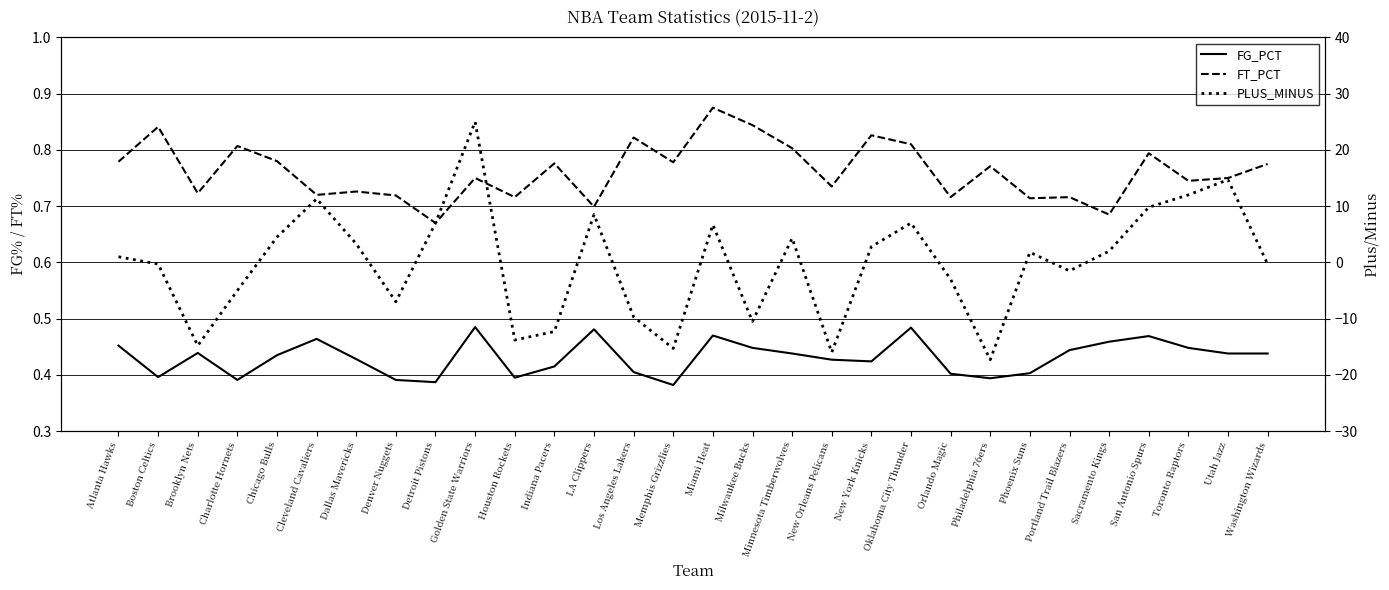

What is the difference between the maximum and minimum values in the PLUS_MINUS series?

42.3